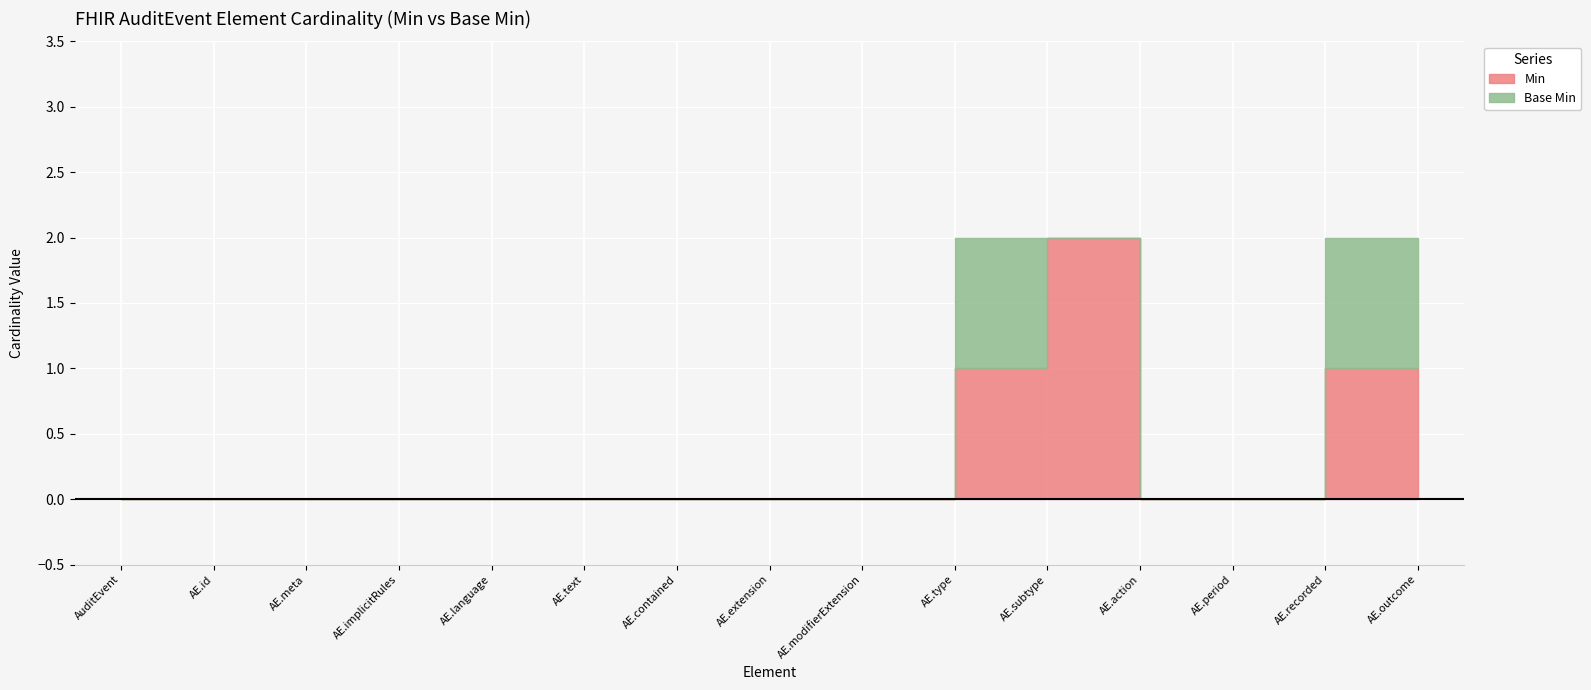

True or false: Base Min and Min intersect in this chart.

False